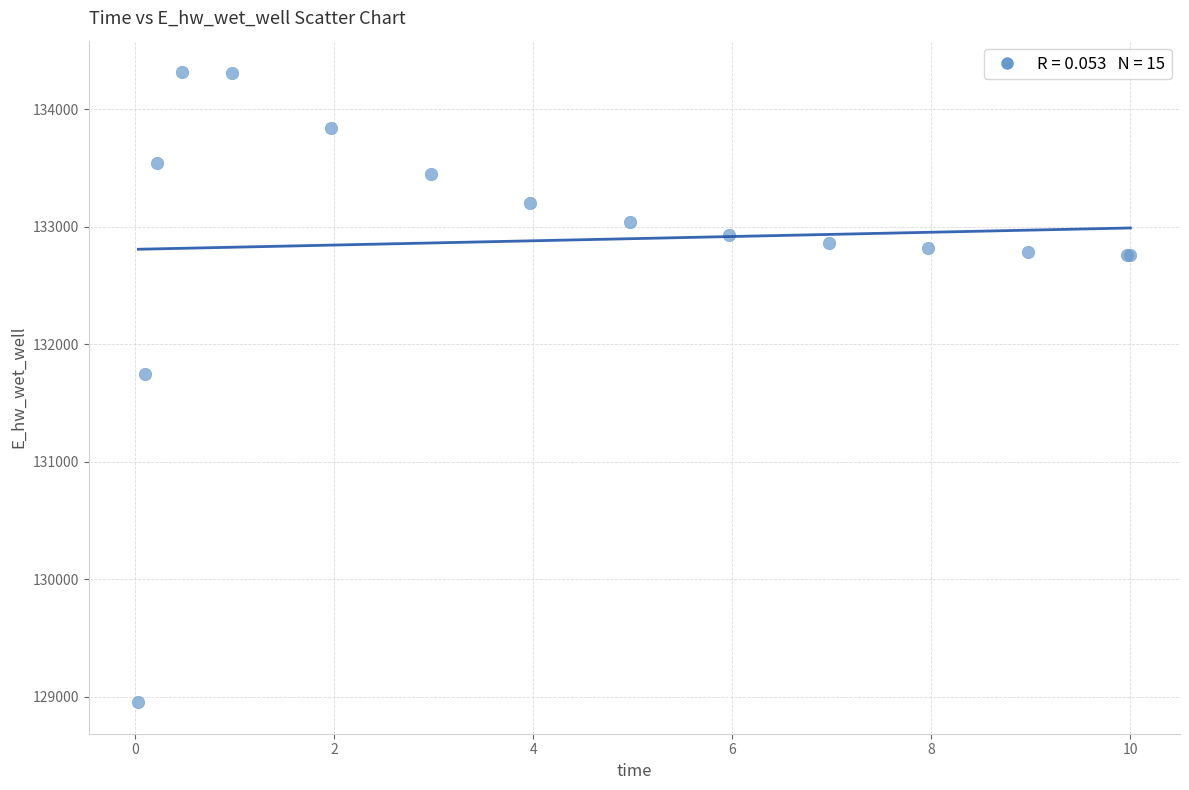

What Y value in the scatter plot is closest to 131634?

131750.3